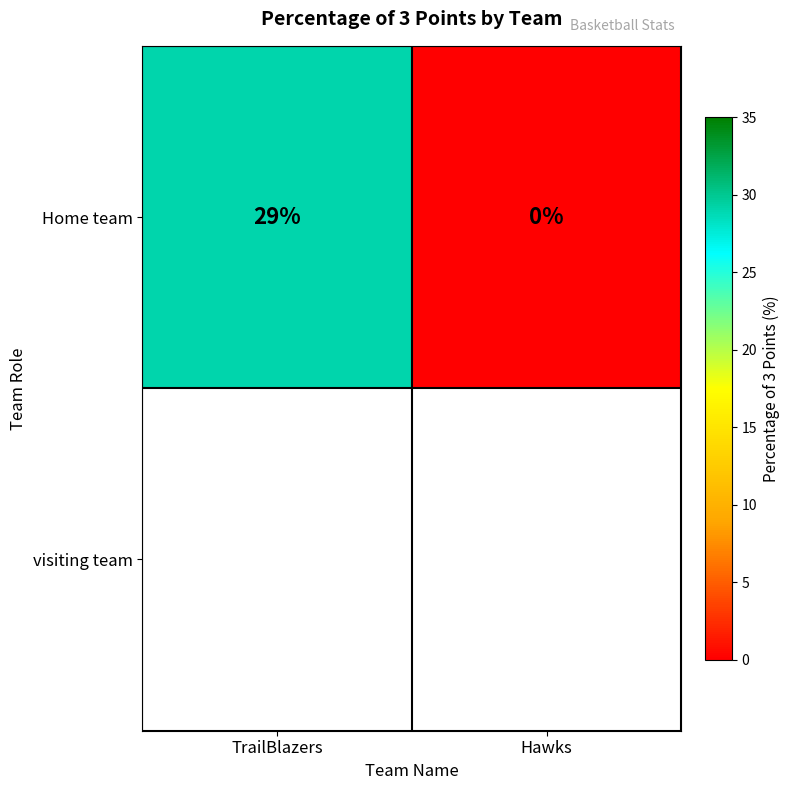

What is the sum of all values?

29